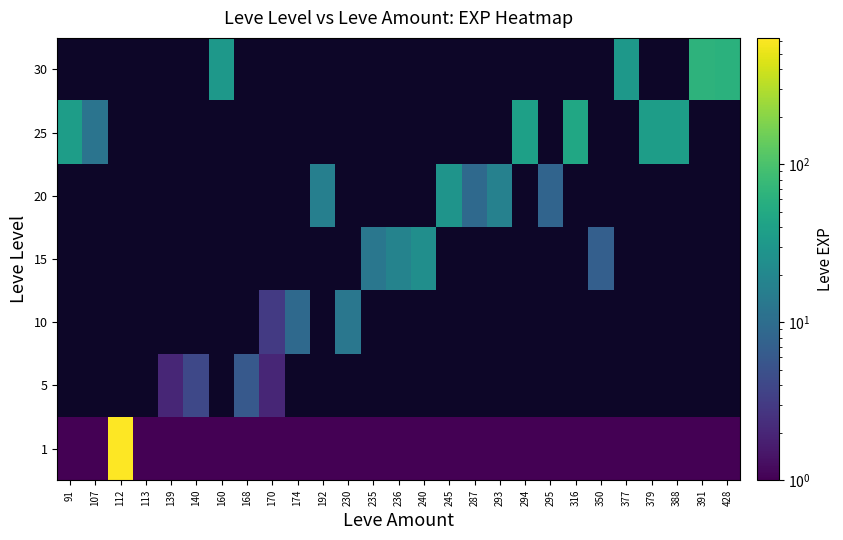

List the series in order of their peak value, highest first.

1, 30, 25, 20, 15, 10, 5